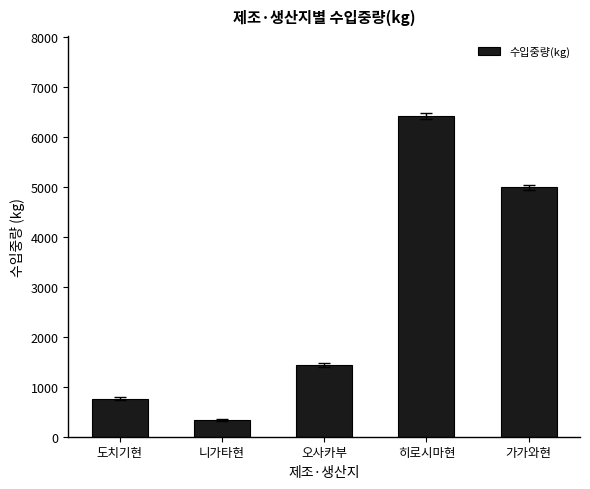

The value at 오사카부 is 1438. True or false?

True